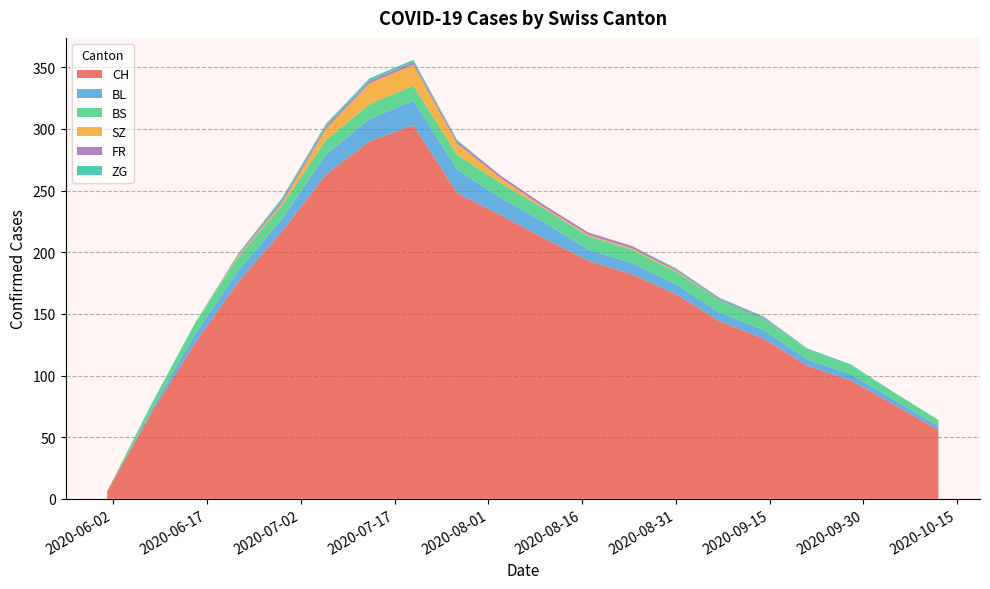

Reading right to left, what are all the values shown in this chart?

CH: 56	76	96	108	130	144	166	182	193	211	230	248	303	290	263	217	176	126	69	6
BL: 3	4	5	5	7	7	8	9	9	13	14	19	20	18	16	10	9	7	2	0
BS: 5	6	7	8	9	10	10	11	11	11	12	12	12	12	12	11	11	9	5	0
SZ: 0	0	0	0	0	0	1	1	1	1	4	9	17	17	9	2	1	0	0	0
FR: 0	0	0	0	1	1	1	2	2	2	2	2	2	2	2	2	1	0	0	0
ZG: 0	0	1	1	1	1	1	0	0	0	0	1	2	2	2	2	1	0	0	0